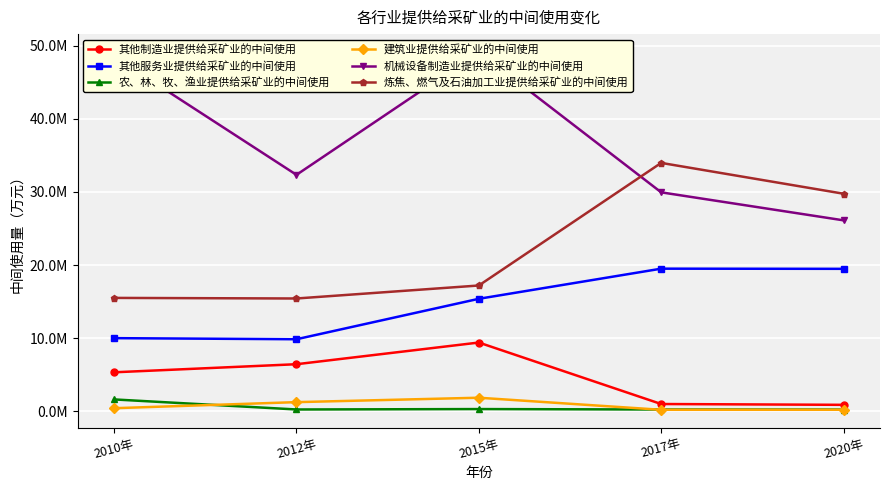

What are all the series names shown in the legend?

其他制造业提供给采矿业的中间使用, 其他服务业提供给采矿业的中间使用, 农、林、牧、渔业提供给采矿业的中间使用, 建筑业提供给采矿业的中间使用, 机械设备制造业提供给采矿业的中间使用, 炼焦、燃气及石油加工业提供给采矿业的中间使用